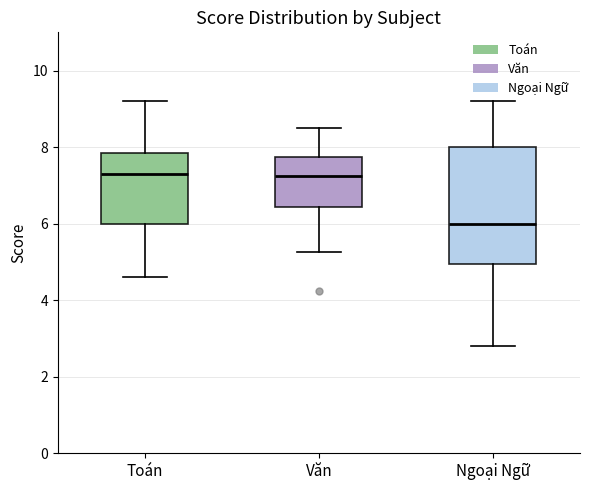

Comparing the boxes themselves (not the whiskers), which one is the tallest?

Ngoại Ngữ